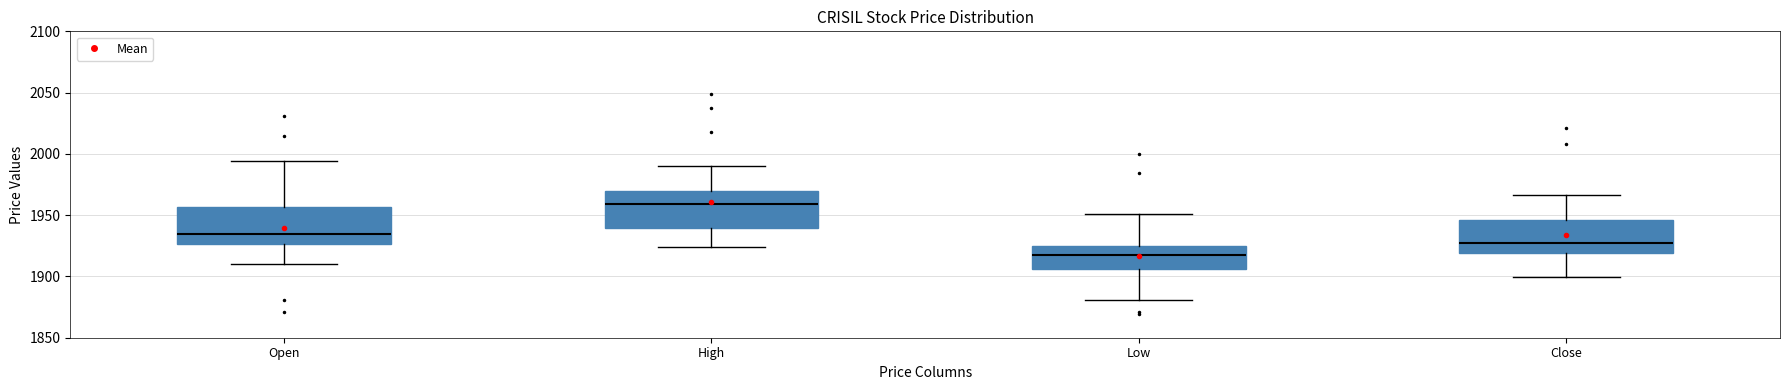

Which box's median line is the lowest?

Low